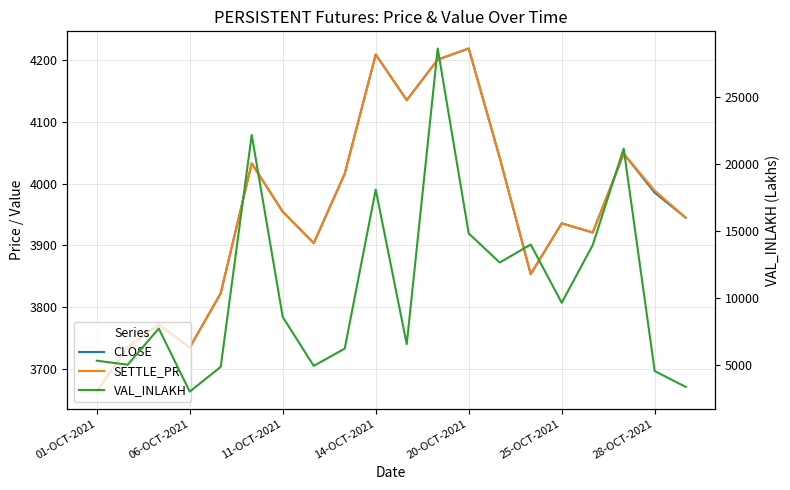

Which series has the widest spread of values?

VAL_INLAKH